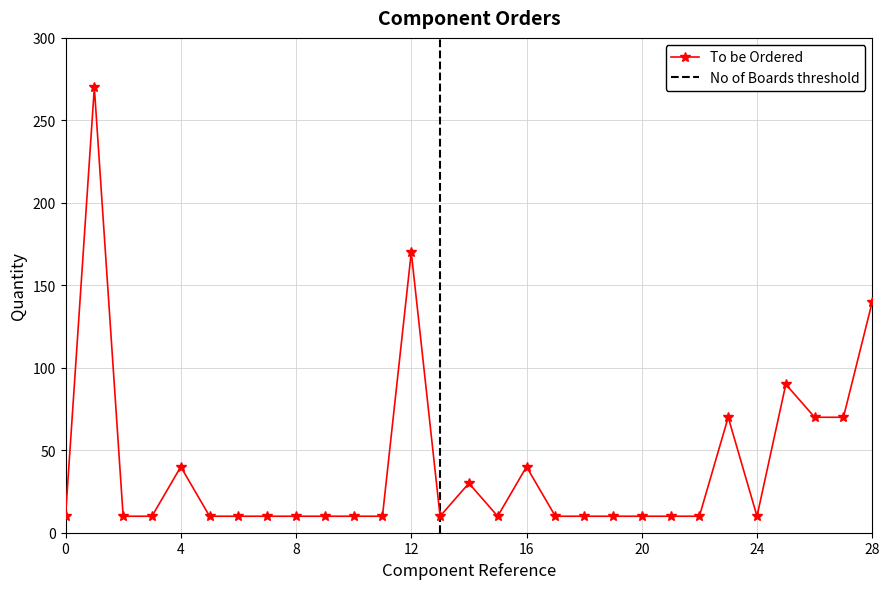

What value does the data have at D8?

10